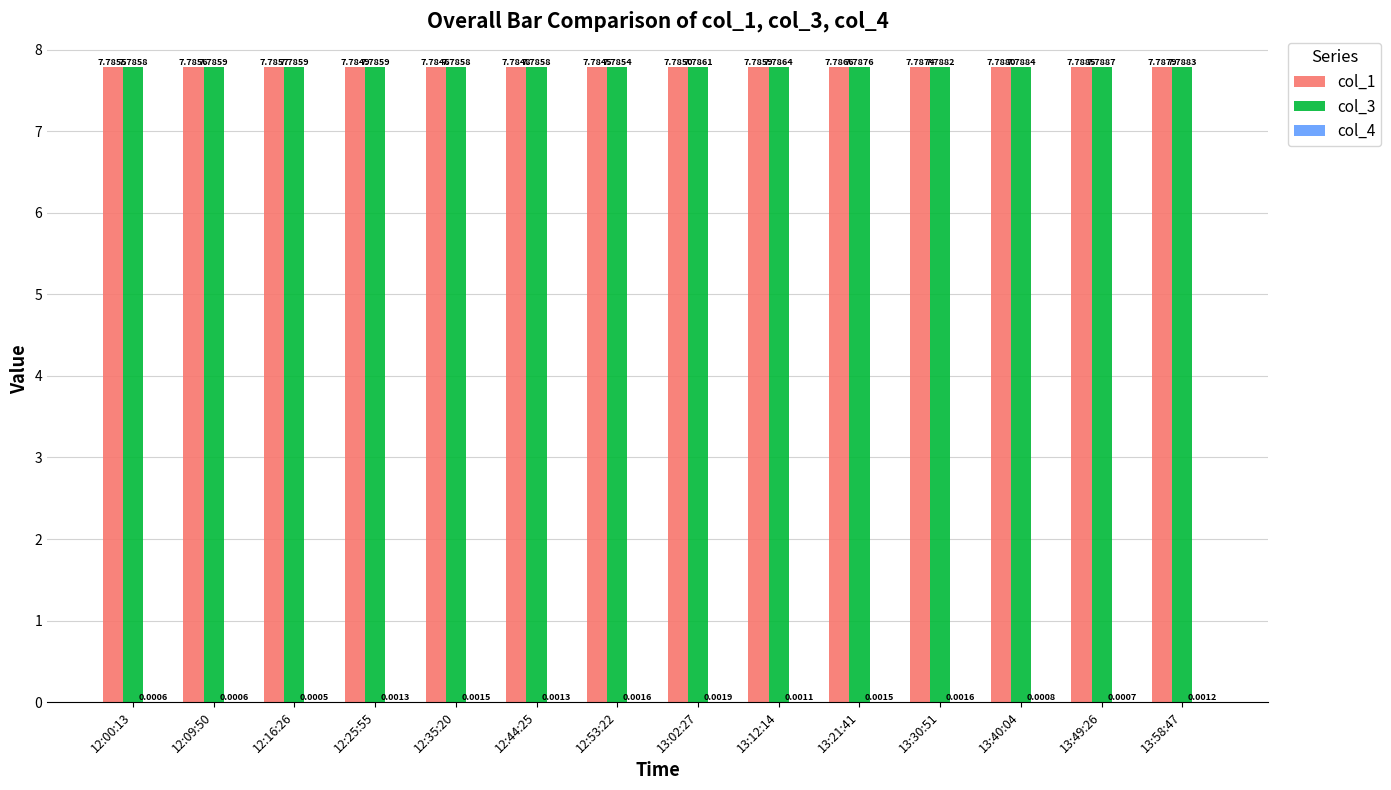

Between 13:12:14 and 13:49:26, which series saw the biggest shift?

col_1